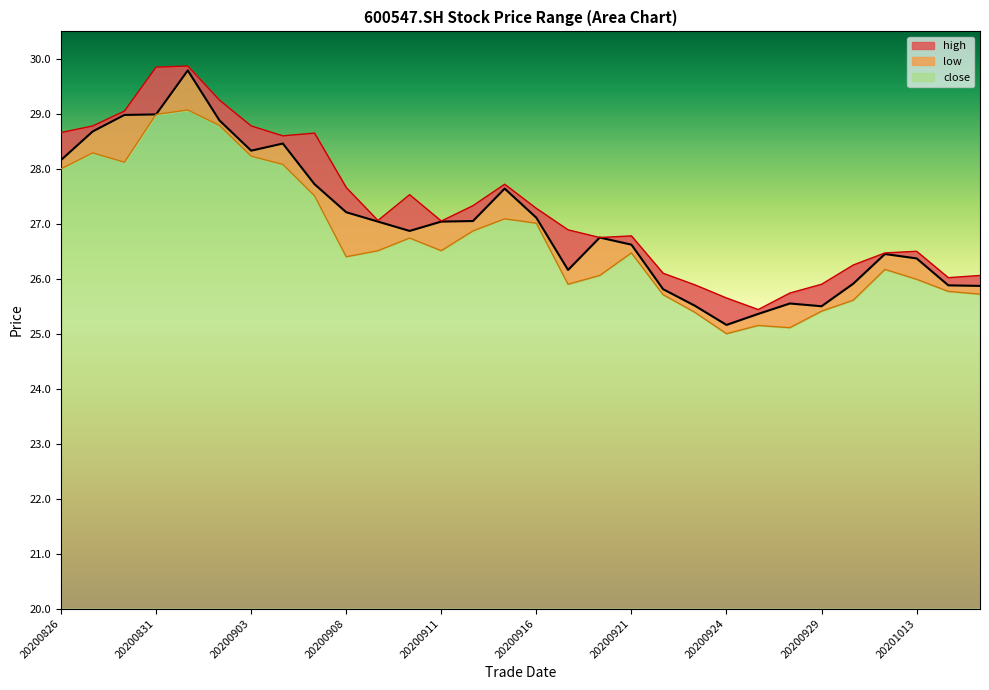

Where is the first local maximum?

20200901